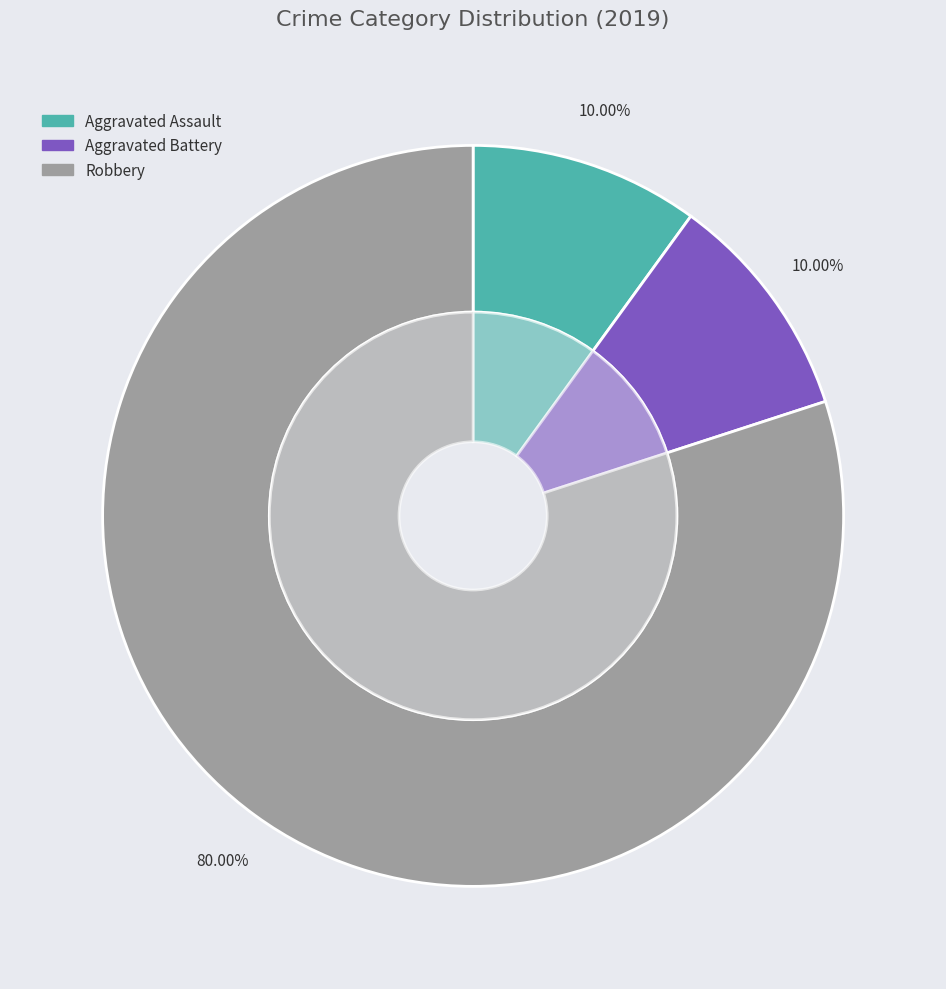

Count the number of slices in the pie.

6